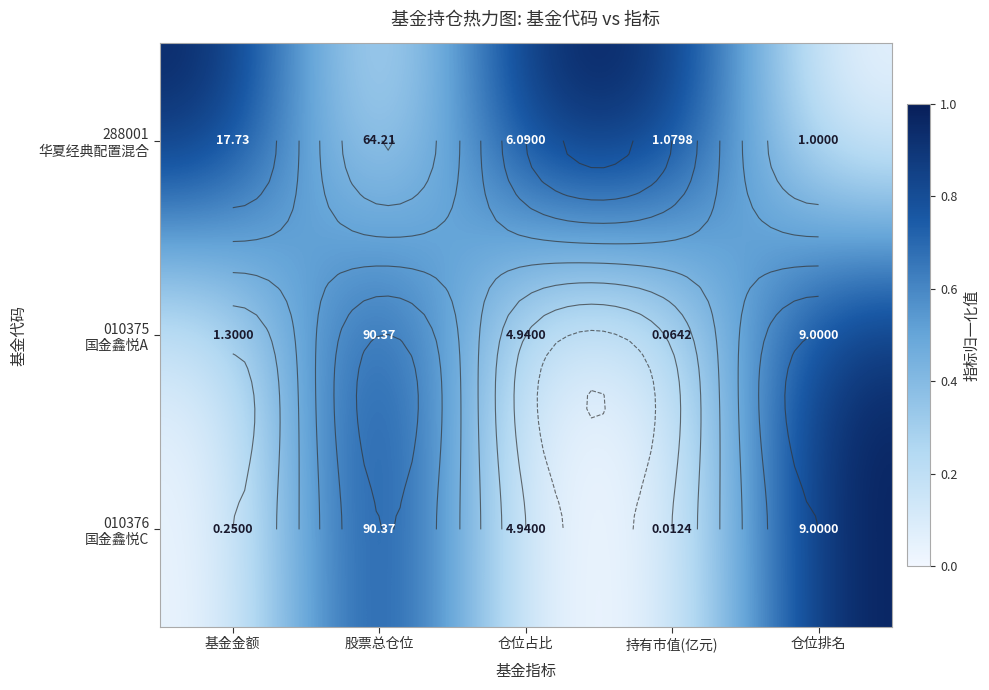

How many data points in 288001 华夏经典配置混合 are less than 1?

2